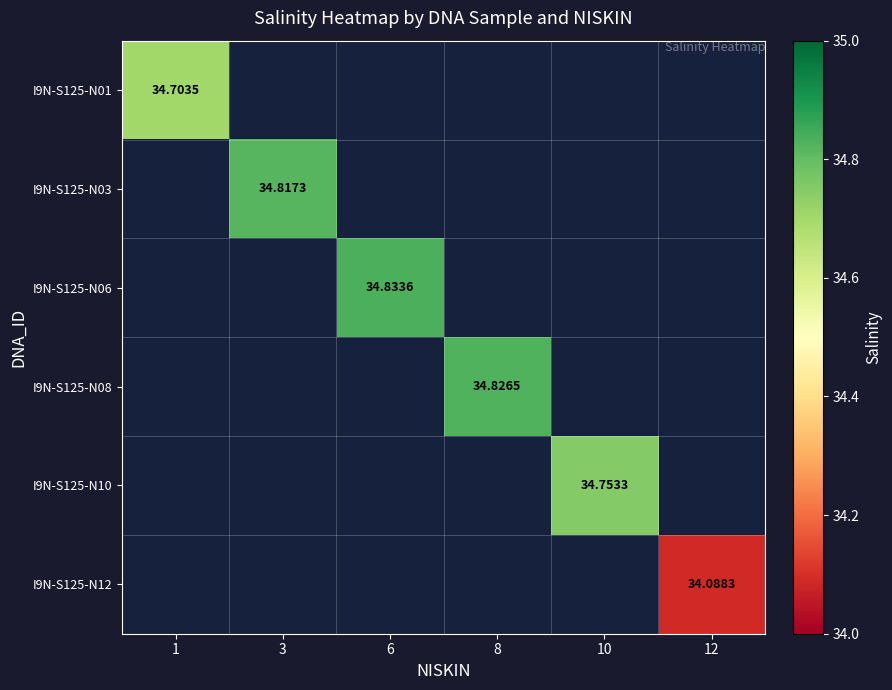

At how many categories does at least one series exceed 34?

6